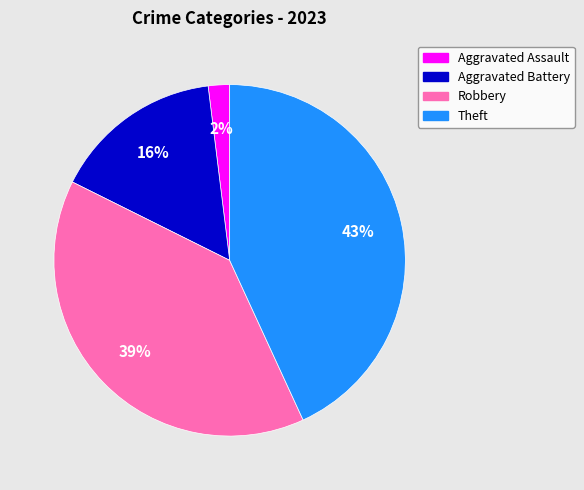

Which slice is the smallest?

Aggravated Assault